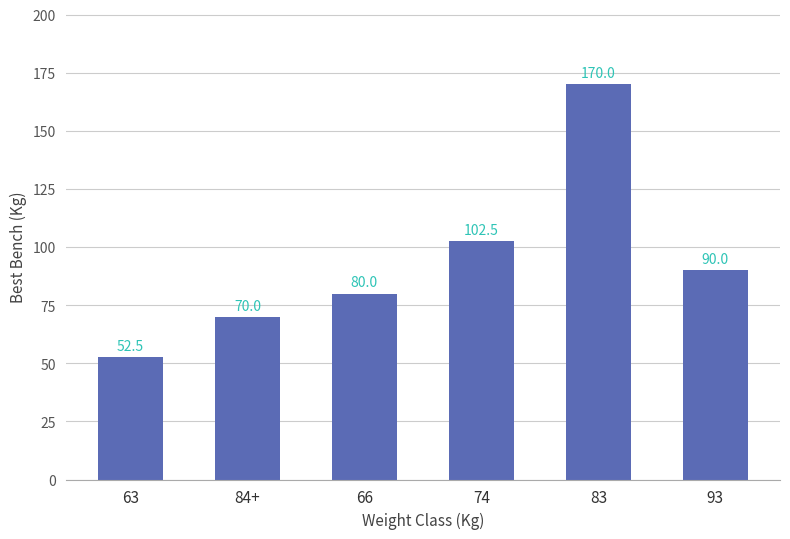

Reading left to right, transcribe all the data shown in this chart.

52.5	70.0	80.0	102.5	170.0	90.0